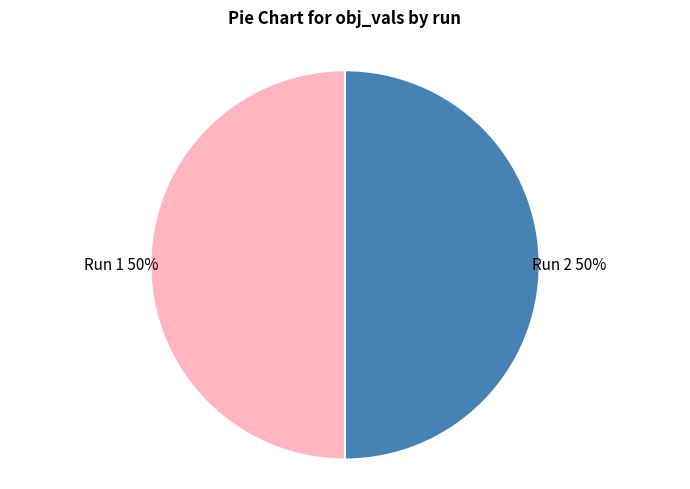

To the nearest percent, what is the combined percentage of Run 1 and Run 2?

100%